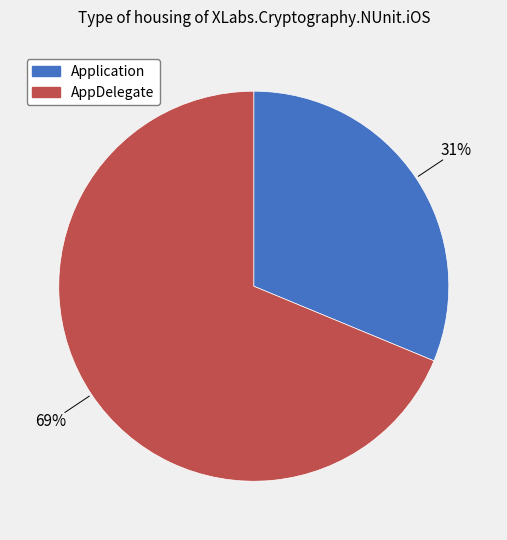

Which slice is the largest?

AppDelegate